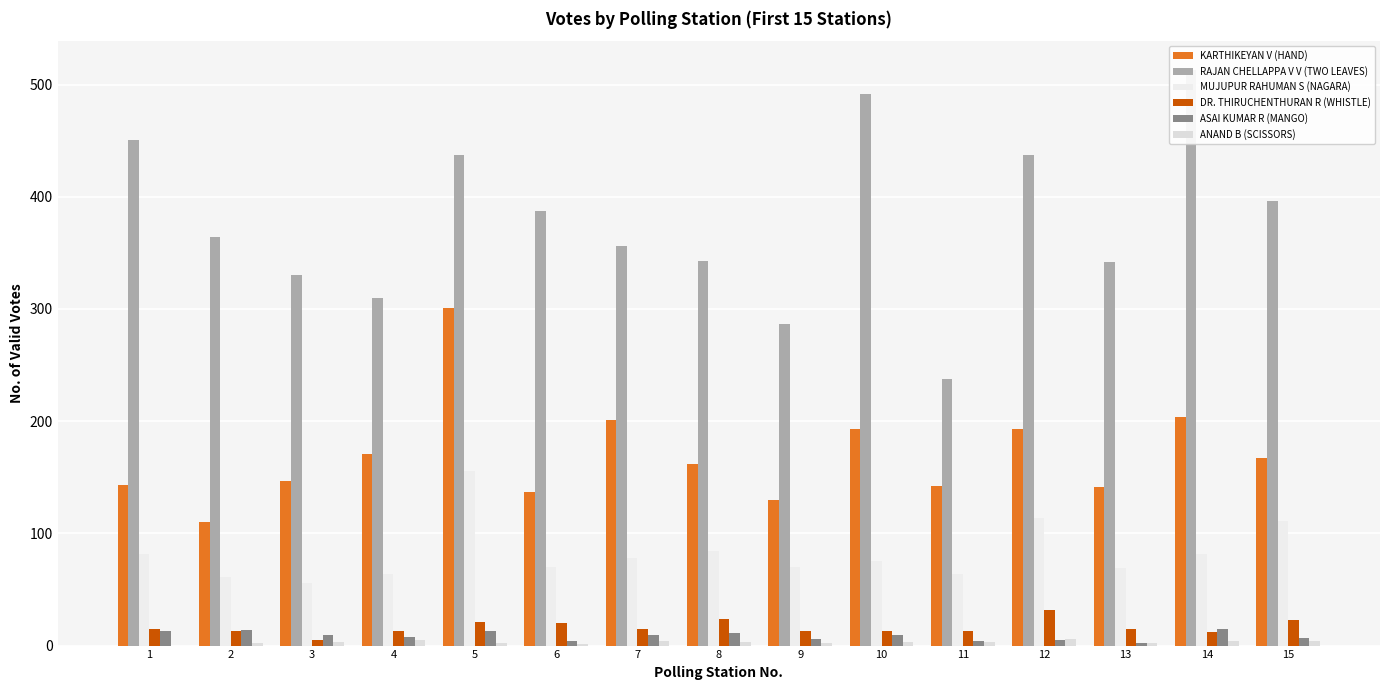

What is the sum of all MUJUPUR RAHUMAN S (NAGARA) values?

1236